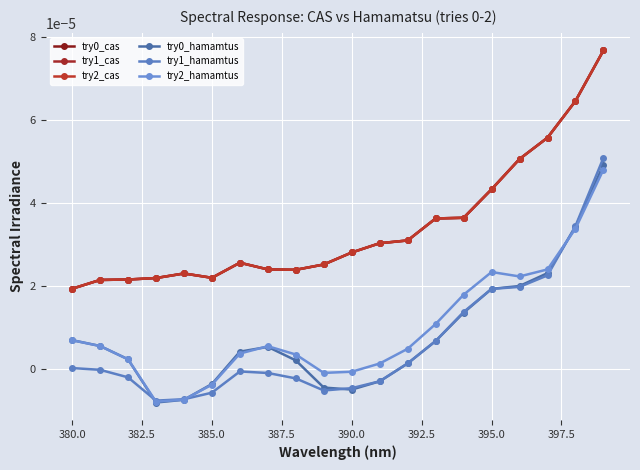

Does the chart have visible grid lines?

Yes